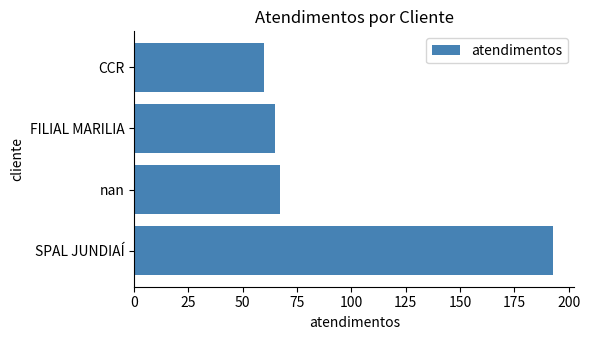

Reading bottom to top, what are all the values shown in this chart?

193	67	65	60